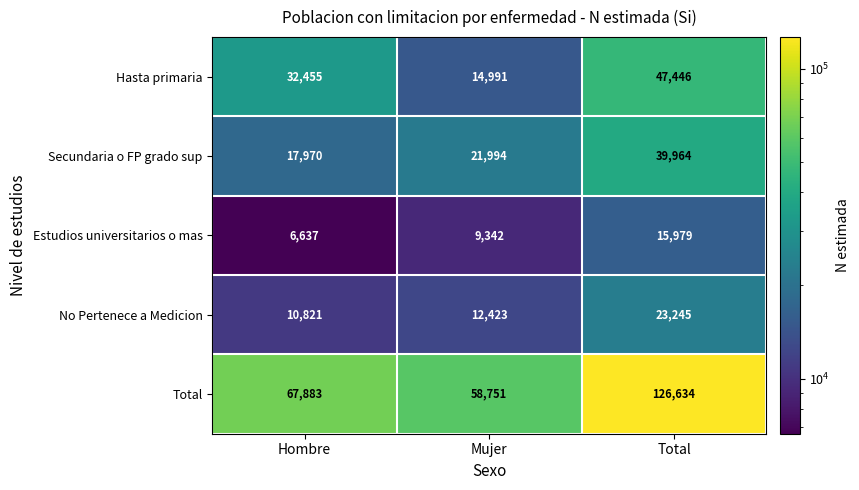

Which series has the widest spread of values?

Total